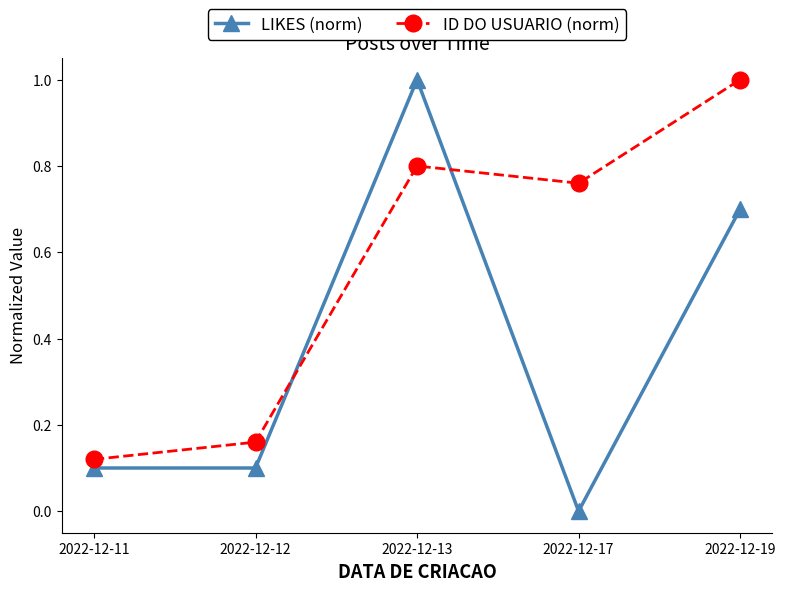

At 2022-12-12, list the series in order from largest to smallest.

ID DO USUARIO (norm), LIKES (norm)